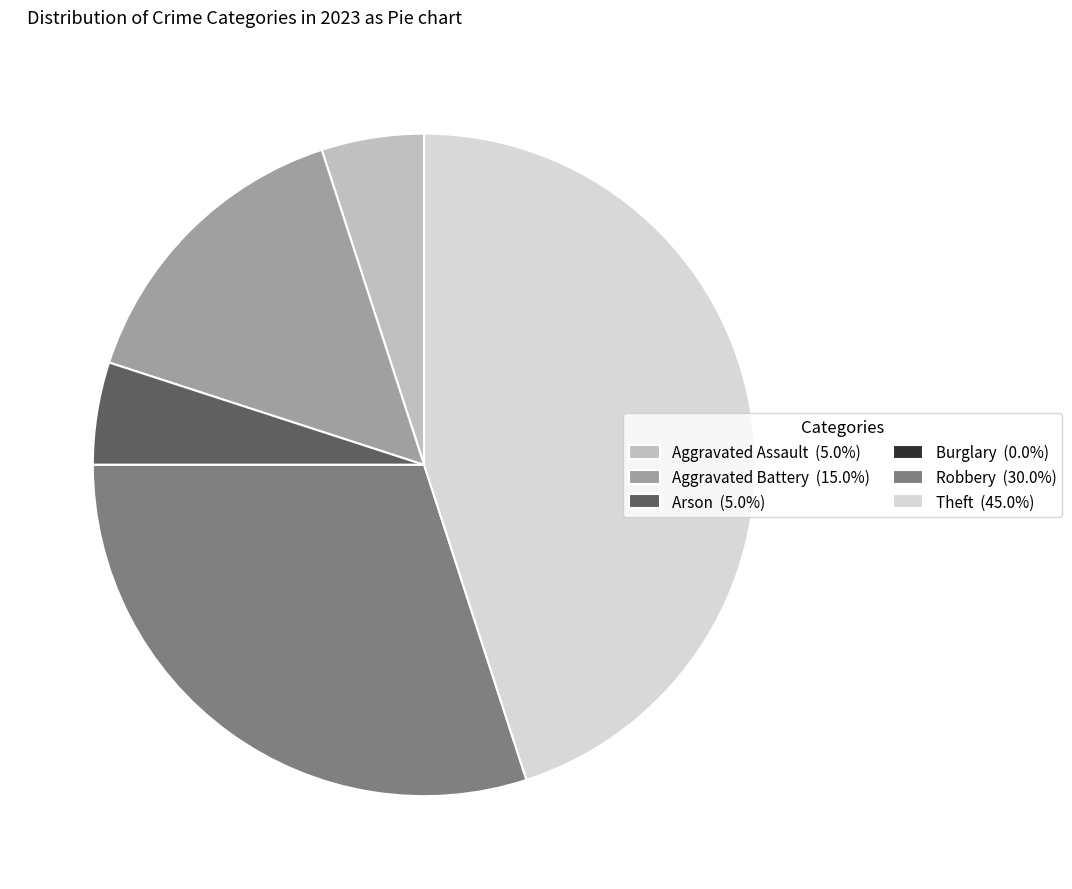

Between Aggravated Assault and Theft, which is larger?

Theft